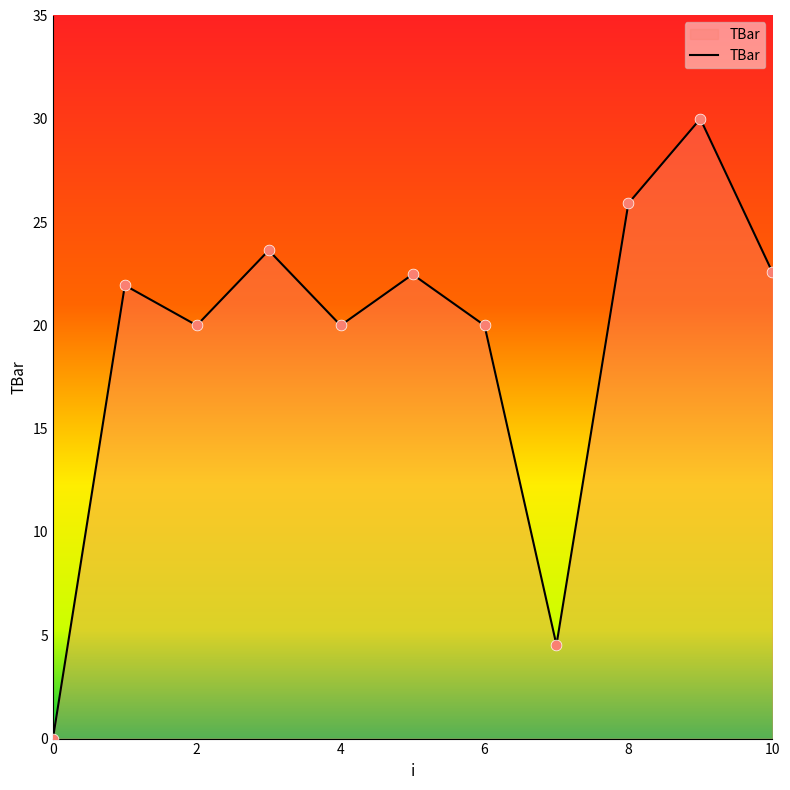

What is the difference between the maximum and minimum values?

30.0